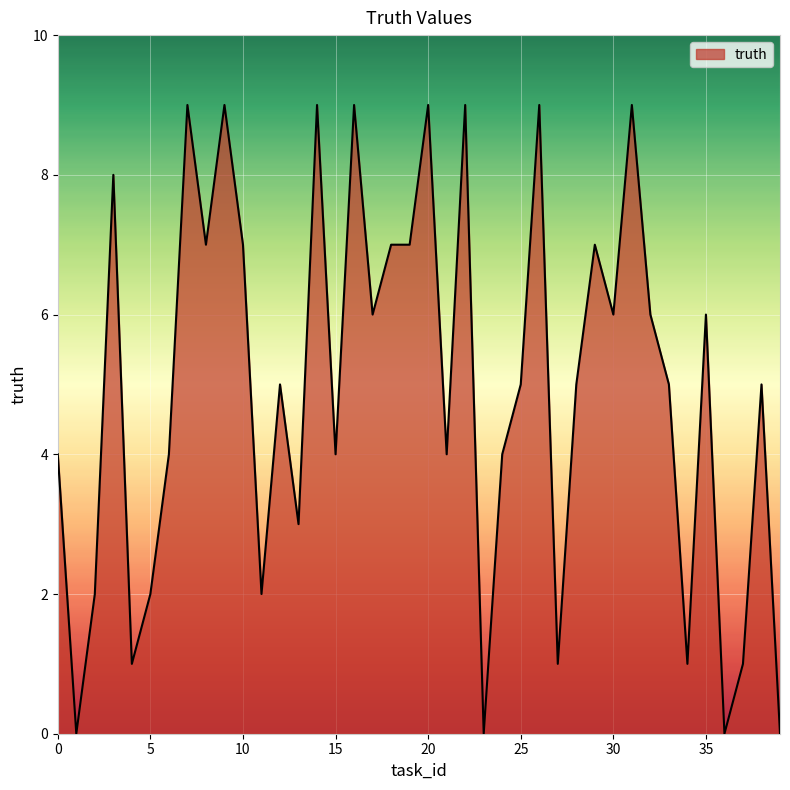

How many lines are shown in the chart?

1